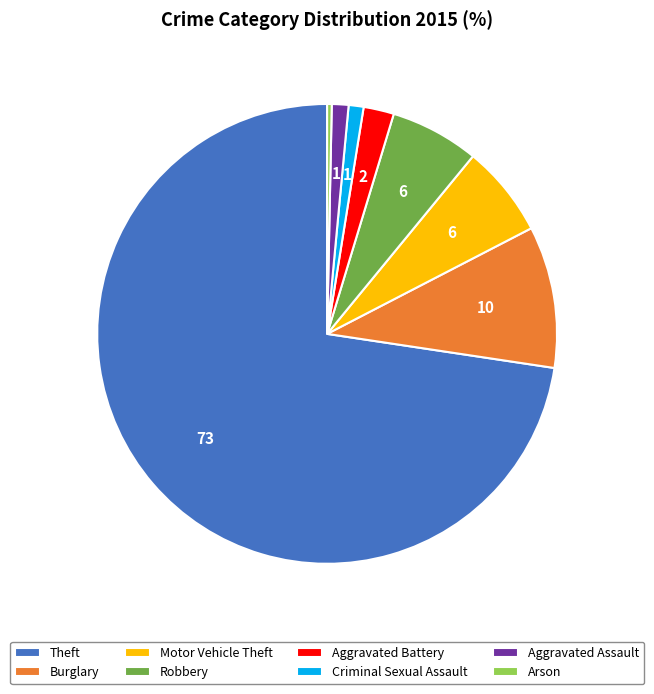

True or false: Motor Vehicle Theft accounts for 1% of the total.

False